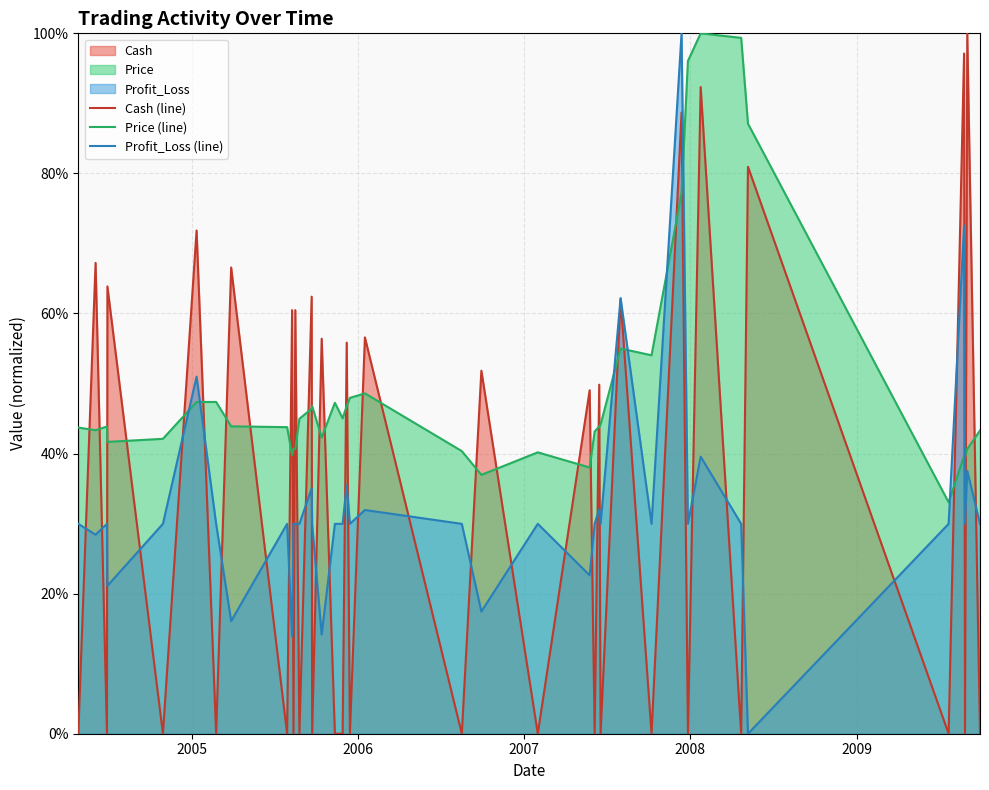

Which label corresponds to the smallest value in the chart?

2008-05-07